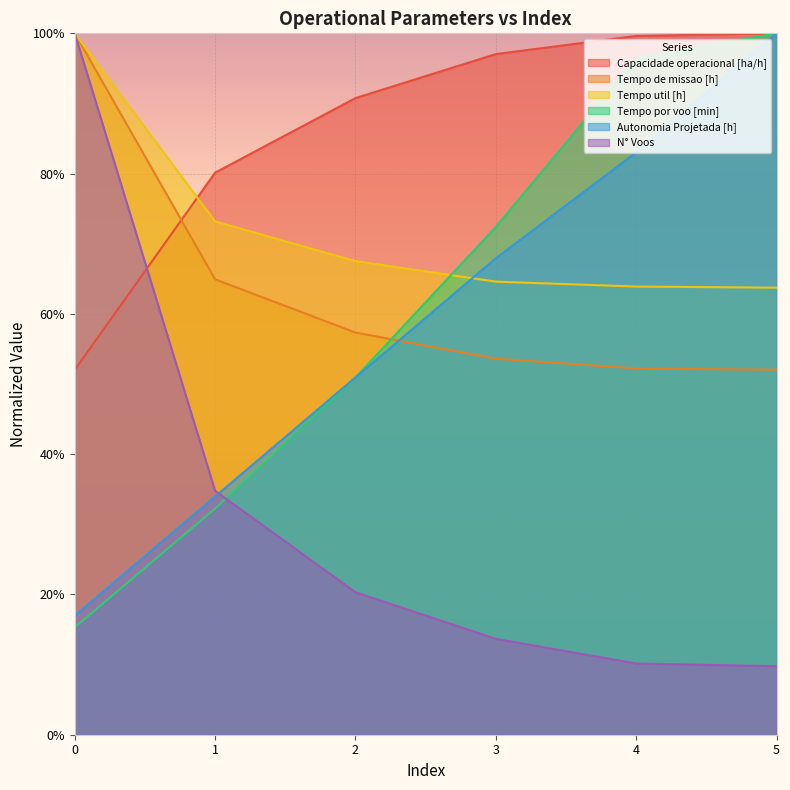

True or false: Capacidade operacional [ha/h] and Tempo util [h] intersect in this chart.

True